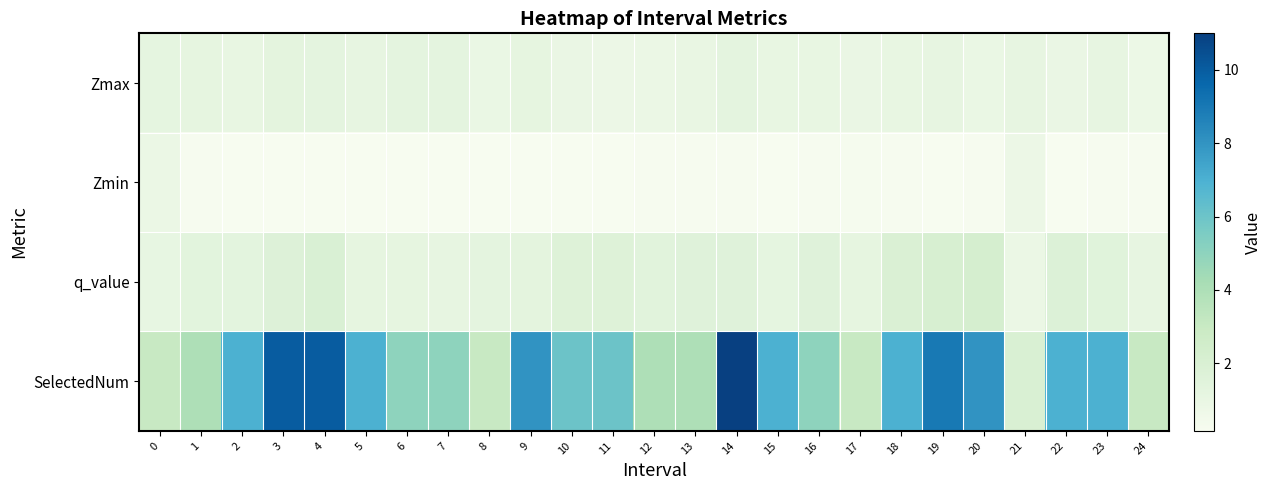

Reading left to right, extract all data points from this chart.

Zmax: 0=1.2	1=1.1	2=1.0	3=1.3	4=1.2	5=1.1	6=1.3	7=1.2	8=0.9	9=1.1	10=0.9	11=0.8	12=0.9	13=1.0	14=1.3	15=1.0	16=1.0	17=0.9	18=1.0	19=1.1	20=0.9	21=1.1	22=0.9	23=1.1	24=0.8
Zmin: 0=0.9	1=0.2	2=0.2	3=0.2	4=0.2	5=0.2	6=0.2	7=0.2	8=0.2	9=0.2	10=0.2	11=0.2	12=0.2	13=0.2	14=0.2	15=0.2	16=0.2	17=0.3	18=0.2	19=0.2	20=0.2	21=0.8	22=0.2	23=0.2	24=0.2
q_value: 0=1.1	1=1.3	2=1.3	3=1.7	4=1.9	5=1.2	6=1.1	7=1.1	8=1.2	9=1.3	10=1.6	11=1.7	12=1.5	13=1.5	14=1.5	15=1.2	16=1.6	17=1.1	18=1.9	19=2.1	20=2.2	21=0.8	22=1.7	23=1.5	24=1.1
SelectedNum: 0=3.0	1=4.0	2=7.0	3=10.0	4=10.0	5=7.0	6=5.0	7=5.0	8=3.0	9=8.0	10=6.0	11=6.0	12=4.0	13=4.0	14=11.0	15=7.0	16=5.0	17=3.0	18=7.0	19=9.0	20=8.0	21=2.0	22=7.0	23=7.0	24=3.0